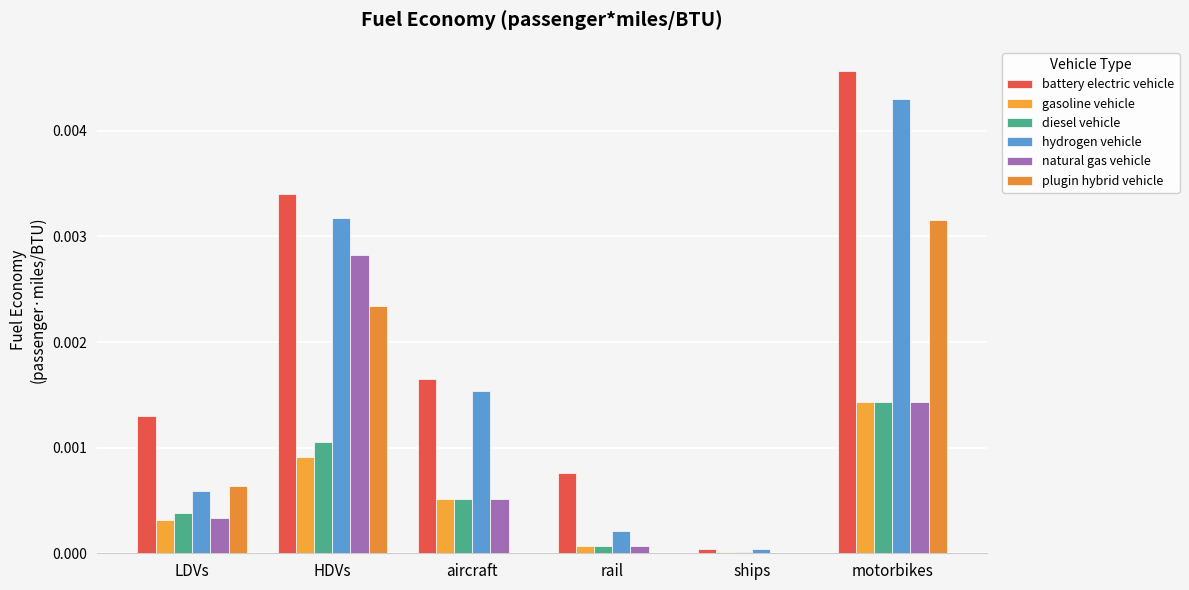

Which series has the largest total across all categories?

battery electric vehicle